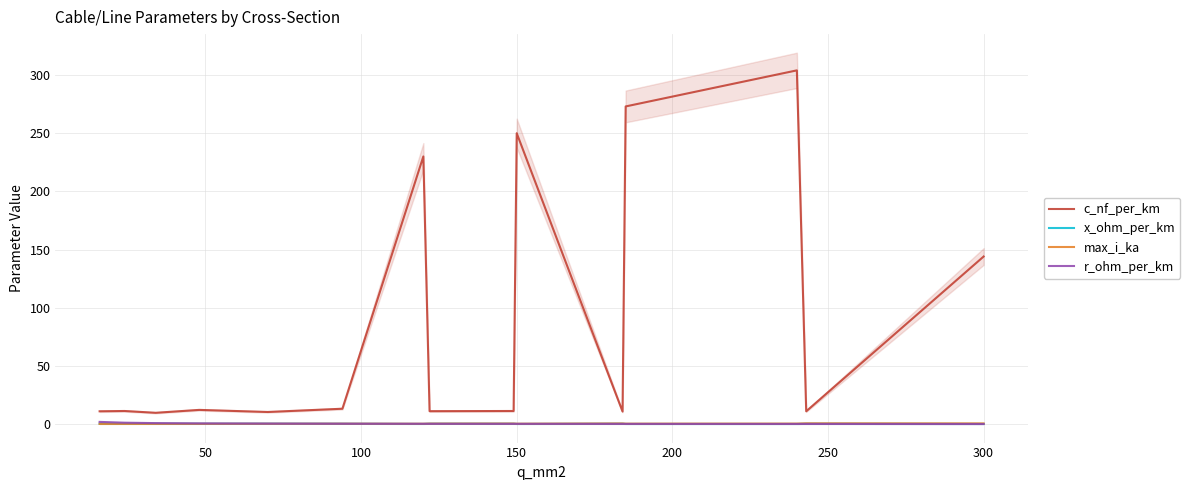

True or false: x_ohm_per_km has more than 0 points higher than both neighbors.

True